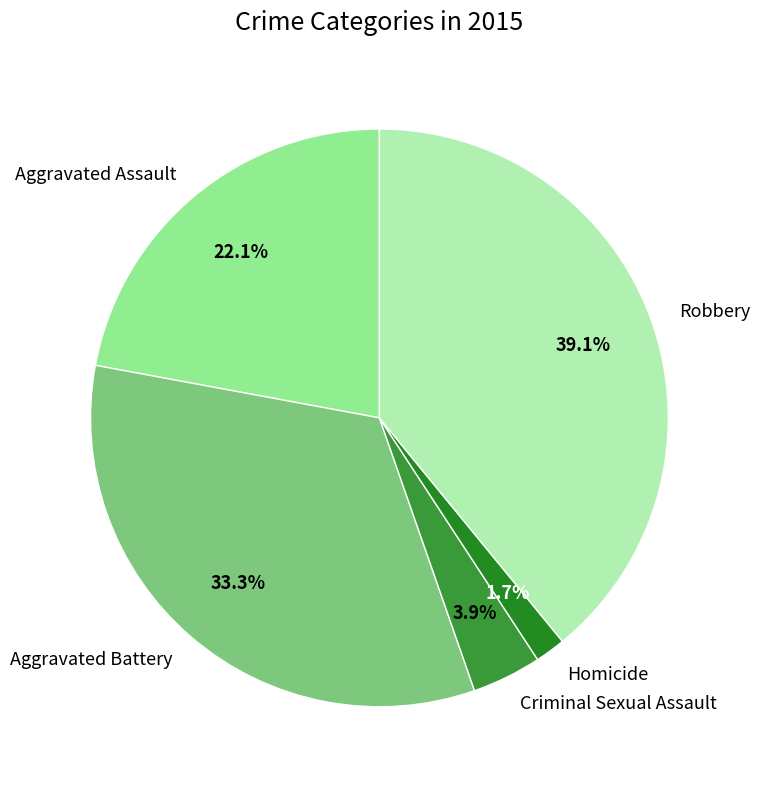

The Homicide slice represents 2% of the pie. True or false?

True